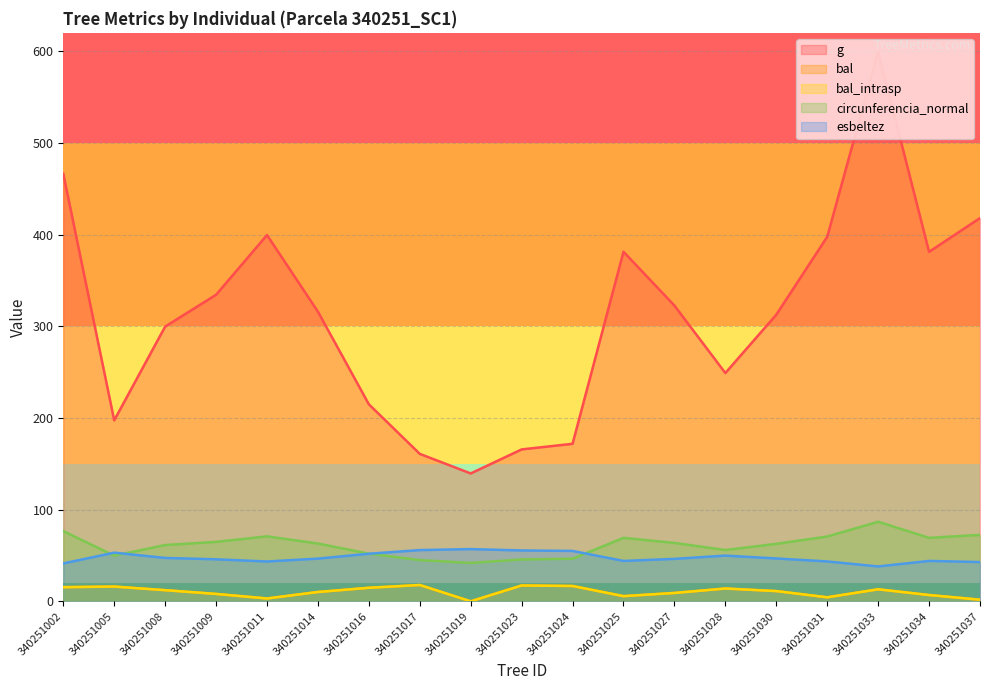

Is the value of circunferencia_normal at 340251034 greater than the value of bal_intrasp at 340251008?

Yes